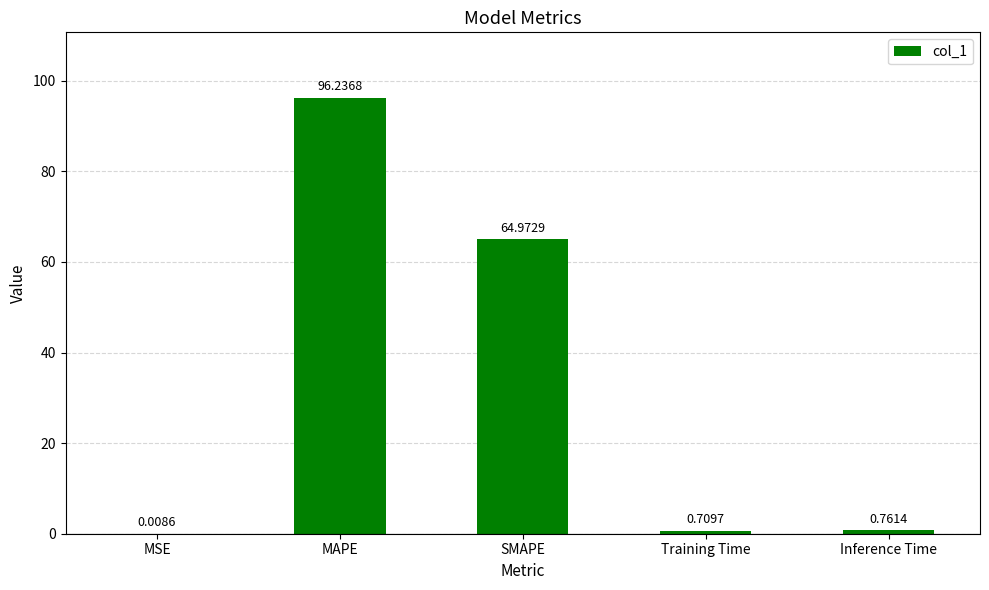

What is the change in value from MAPE to SMAPE?

-31.3